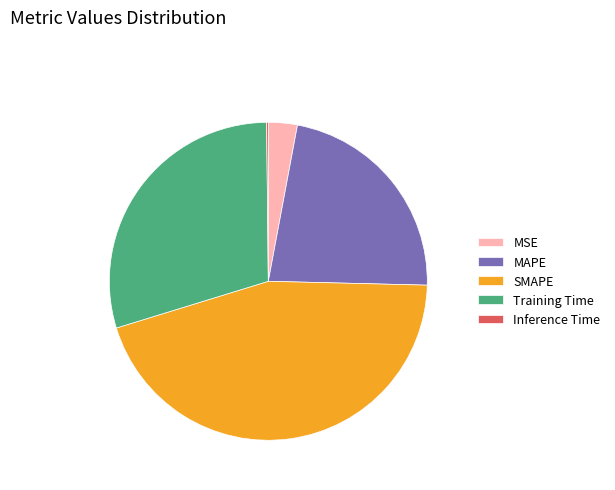

Is there any slice that represents more than half of the pie?

No